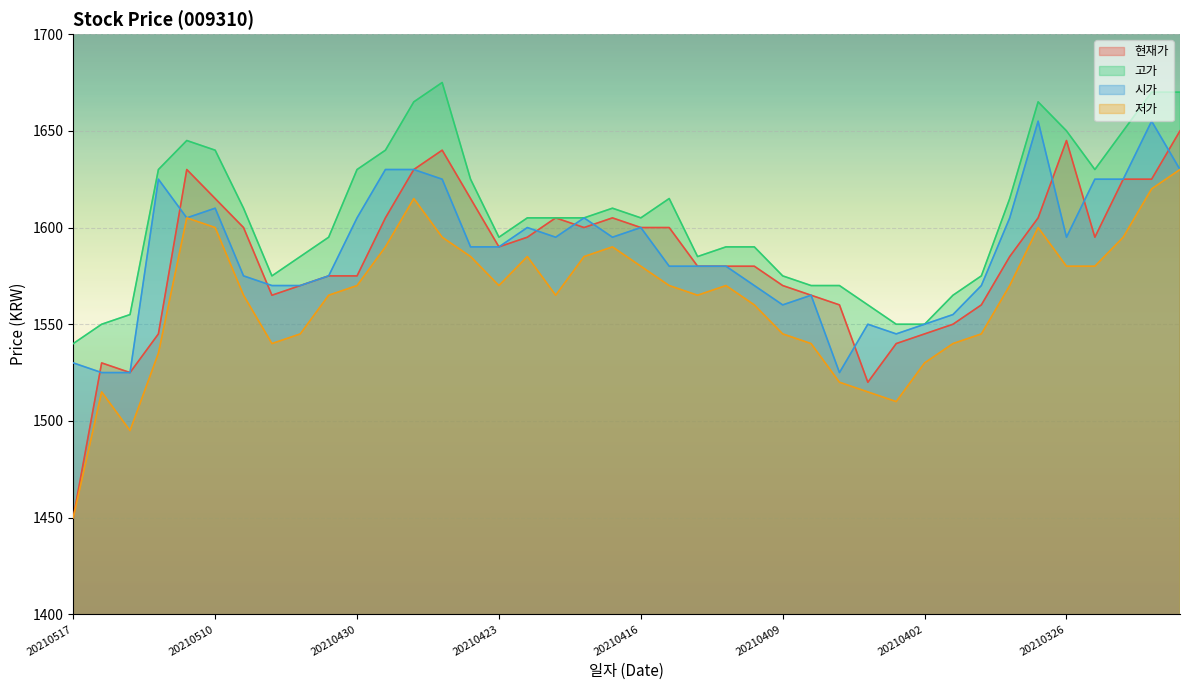

What is the greatest value displayed?

1675